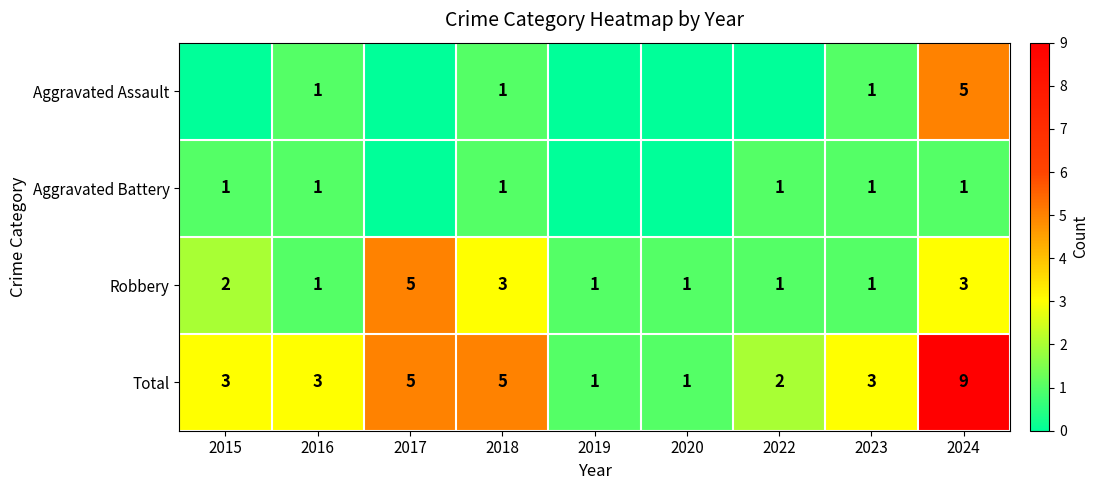

Rank the series at 2024 from highest to lowest value.

Total, Aggravated Assault, Robbery, Aggravated Battery